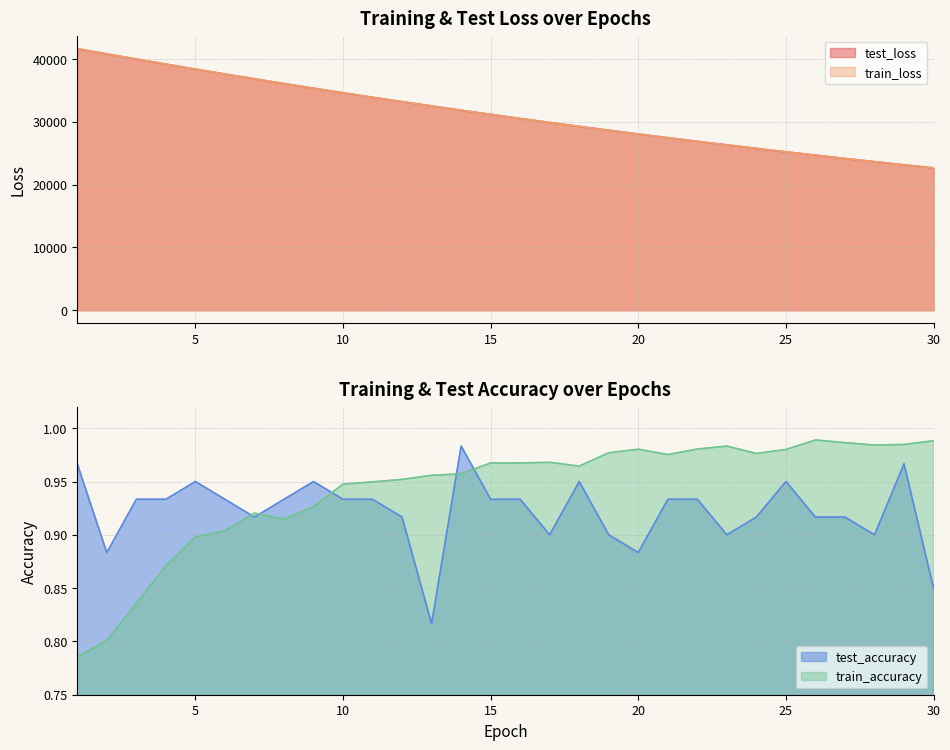

What is the value of the train_loss point at the 9th from the left?

35370.7